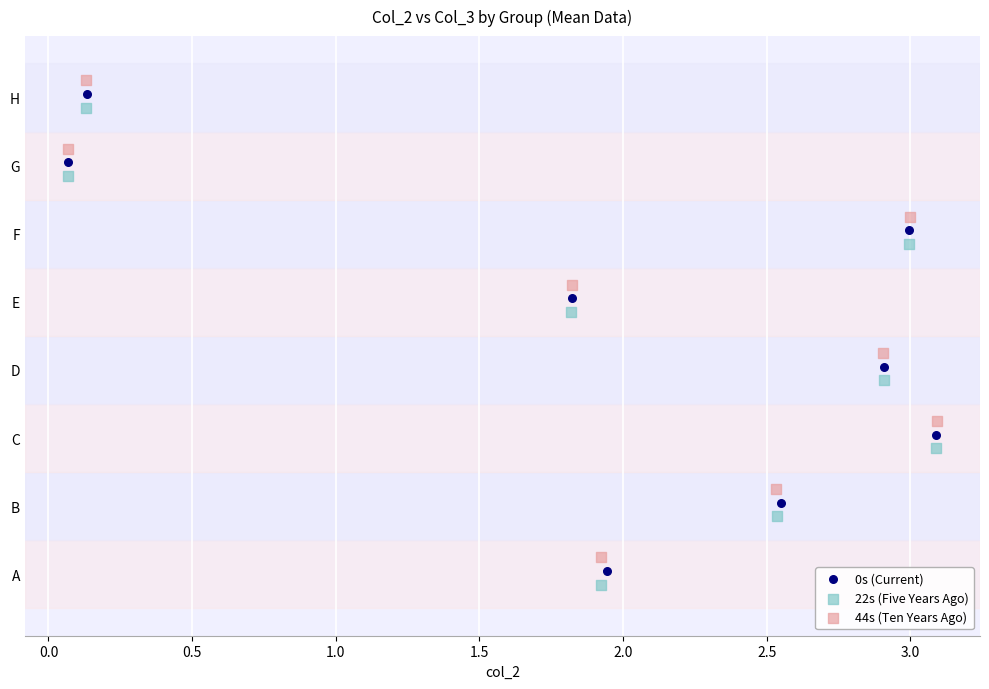

Which series contains the highest Y value?

44s (Ten Years Ago)